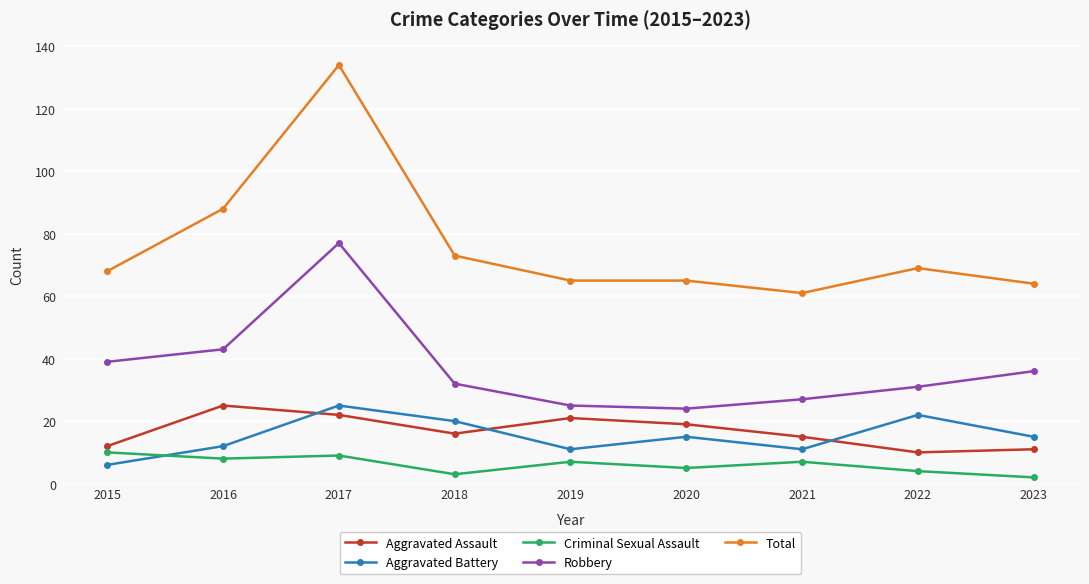

What is the highest value of the Total series?

134